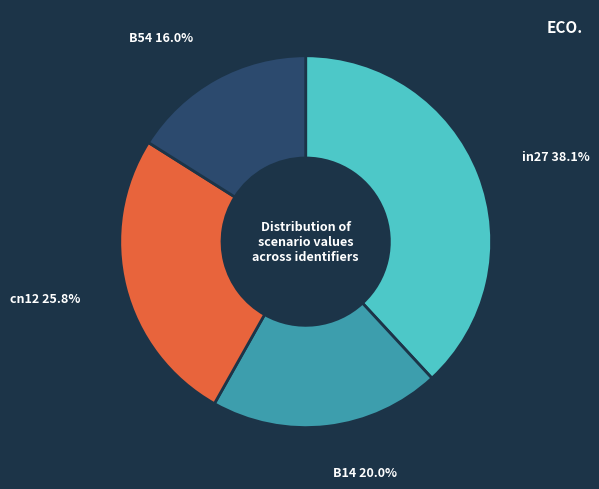

Does any single category account for the majority?

No